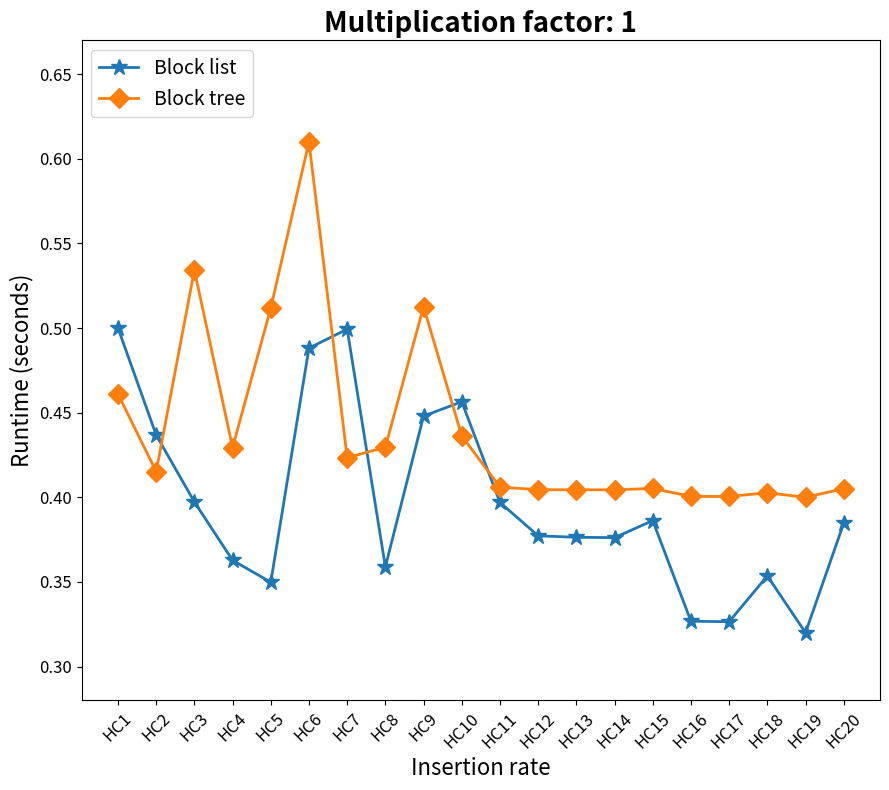

At which label does Block list reach its minimum?

HC19